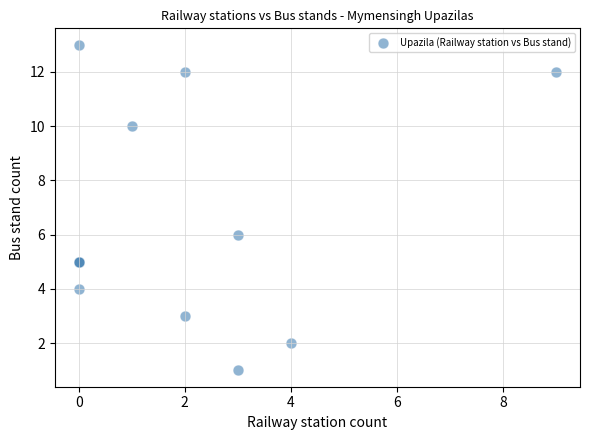

What Y value in the scatter plot is closest to 7?

6